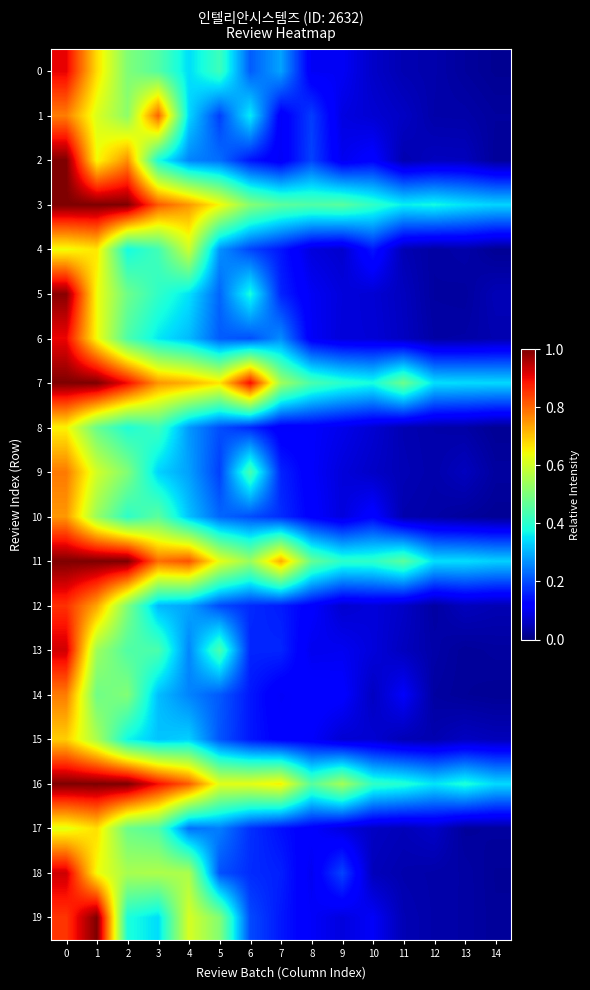

List the series in order of their peak value, lowest first.

8, 4, 17, 15, 10, 14, 9, 1, 12, 6, 0, 13, 18, 5, 2, 3, 7, 11, 16, 19